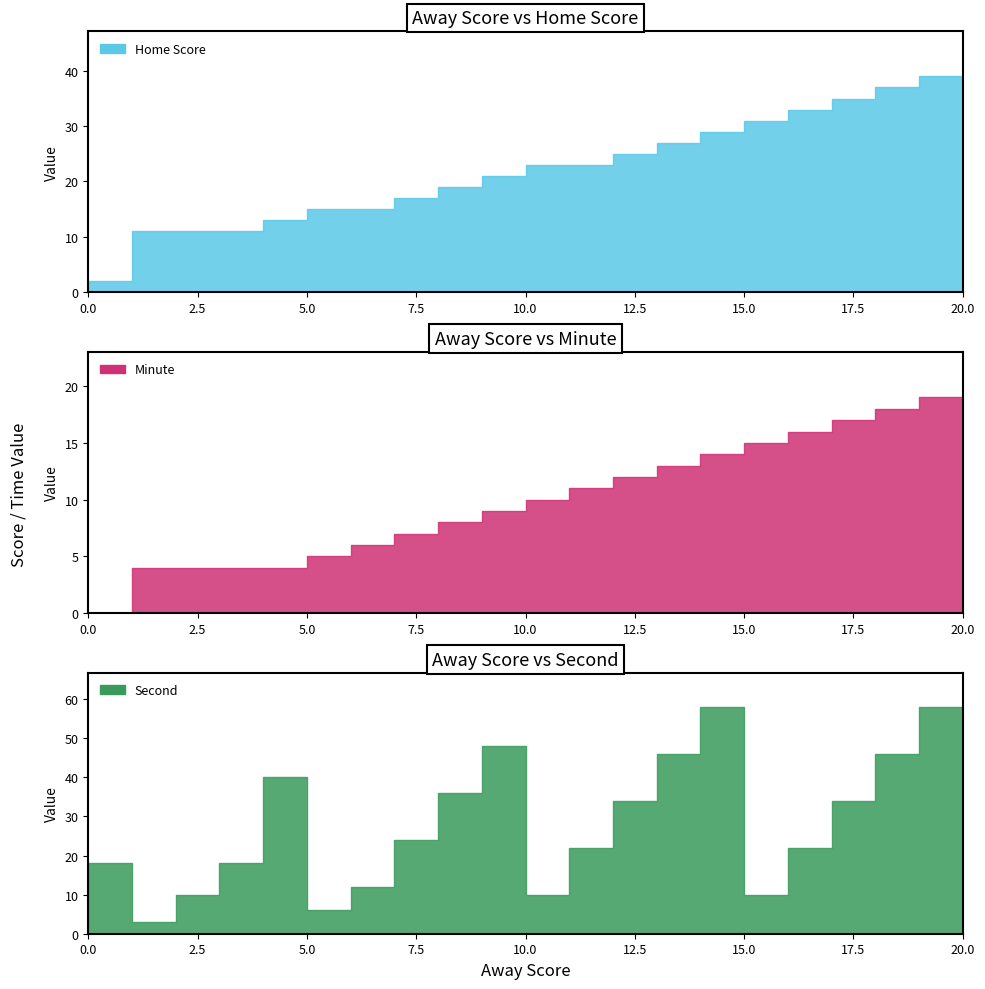

True or false: Away Score and Second intersect in this chart.

True